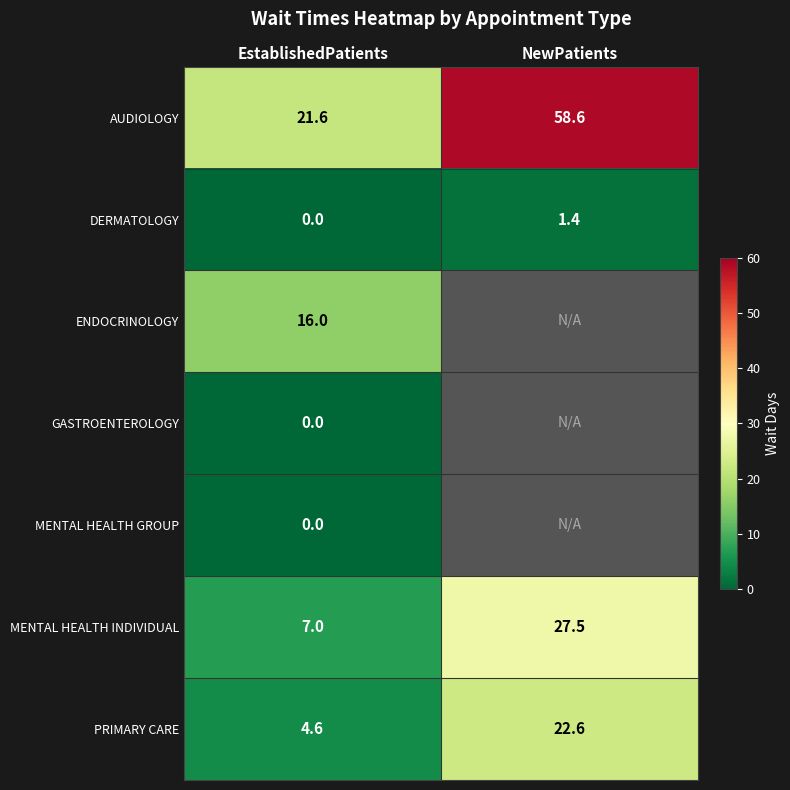

What is the difference between the DERMATOLOGY values at EstablishedPatients and NewPatients?

1.4